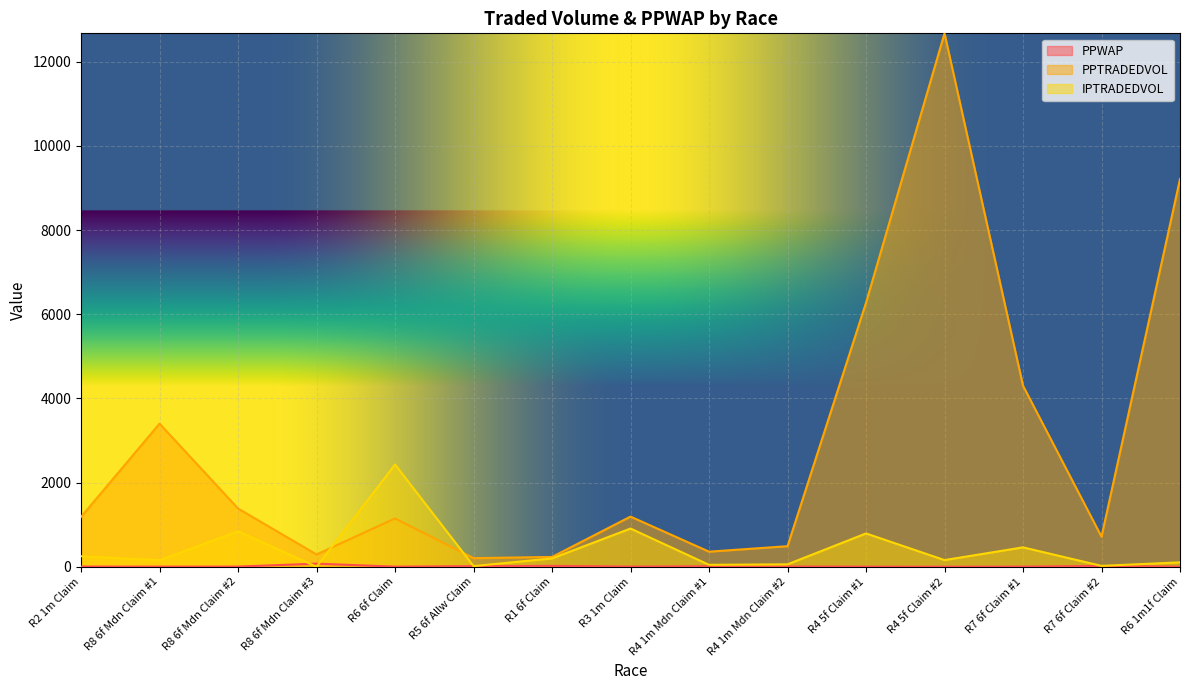

How many lines are shown in the chart?

3